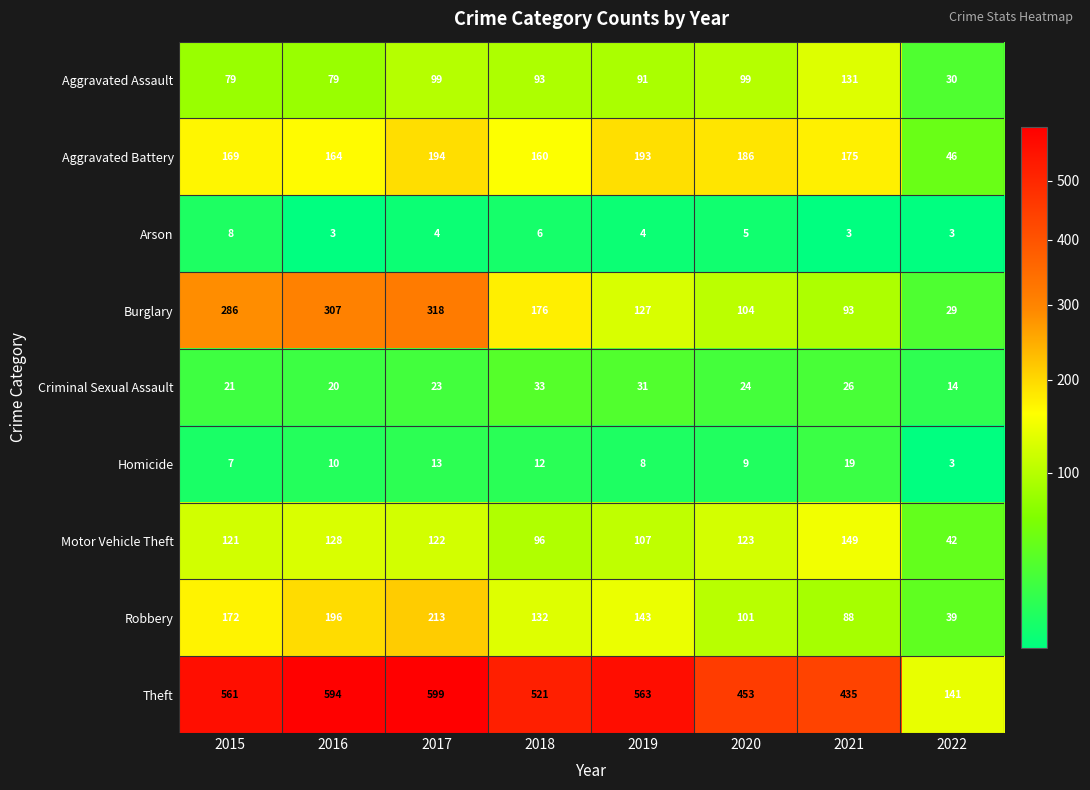

How many distinct data groups are displayed?

9